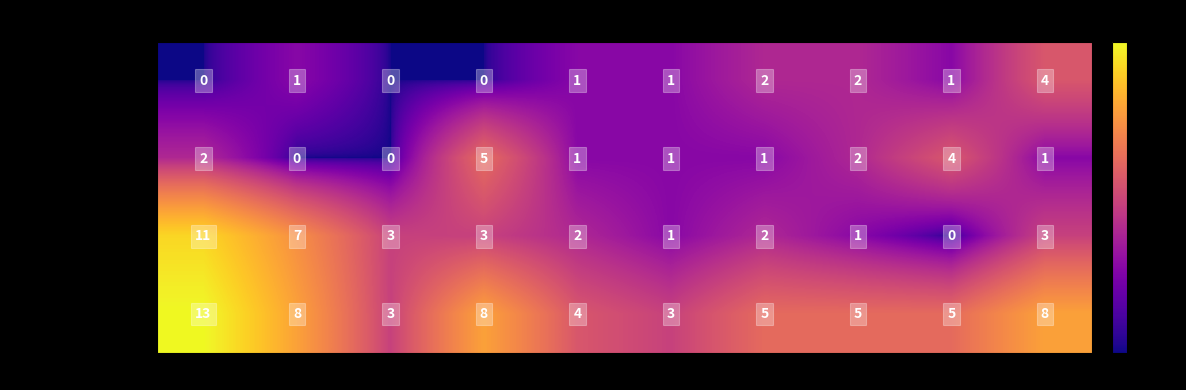

True or false: Robbery has a value of 5 at 2024.

False